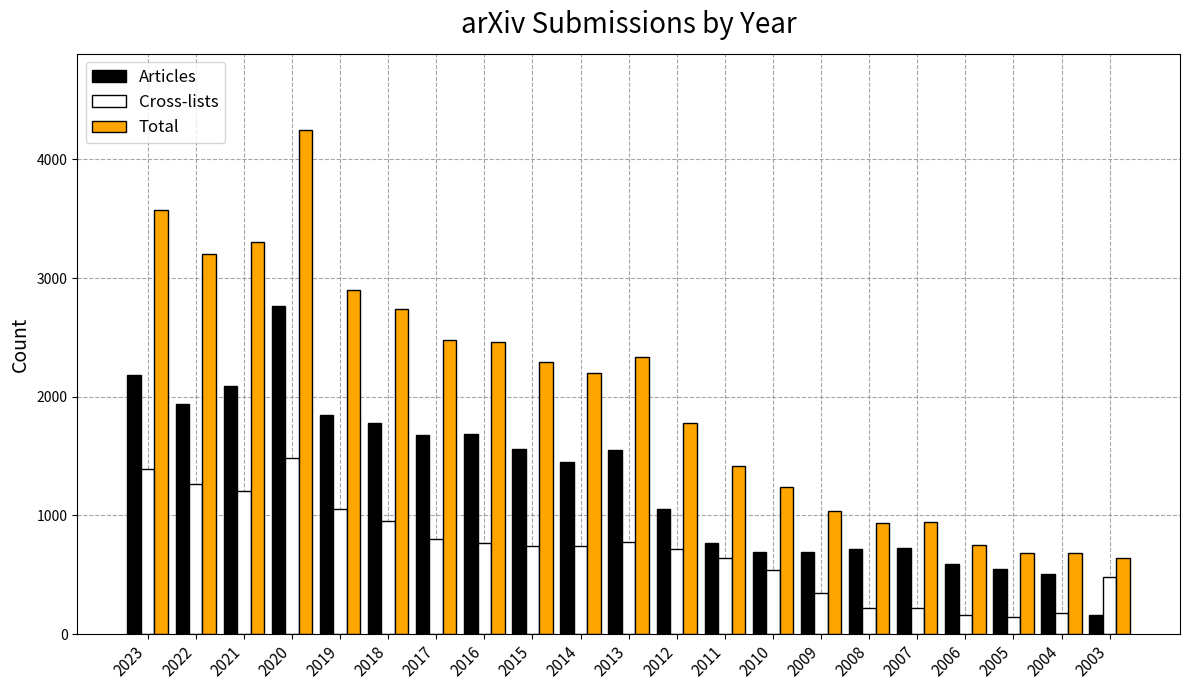

What is the value of the Cross-lists bar at the 20th from the left?

181